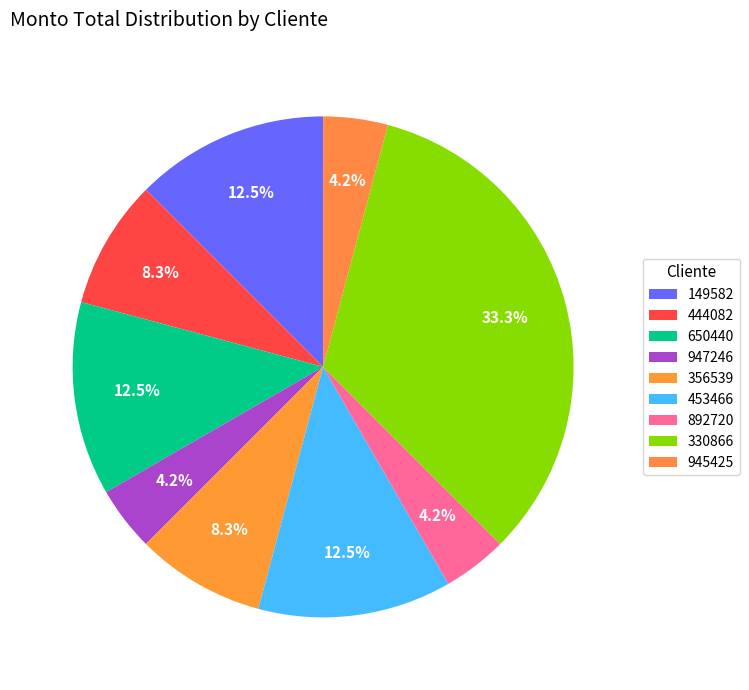

What is the ratio of the value at 892720 to the value at 444082?

0.5